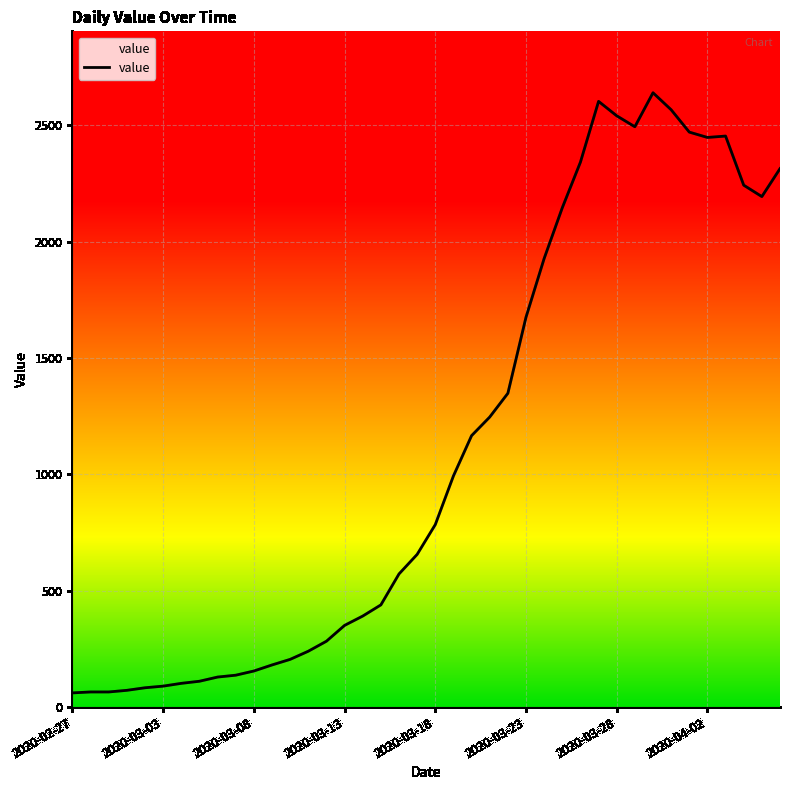

What is the smallest value displayed?

61